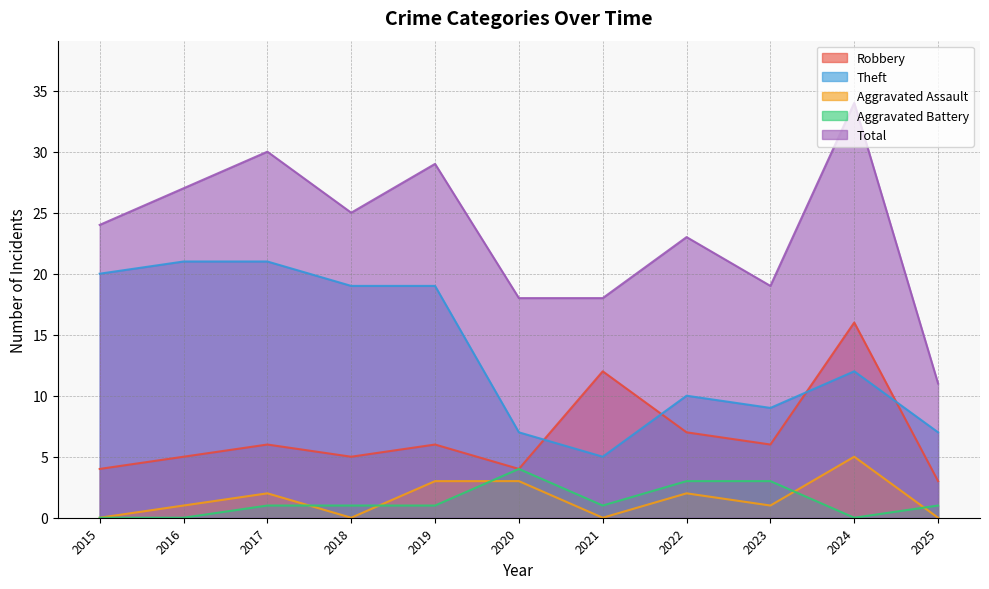

What is the maximum value shown in the chart?

34